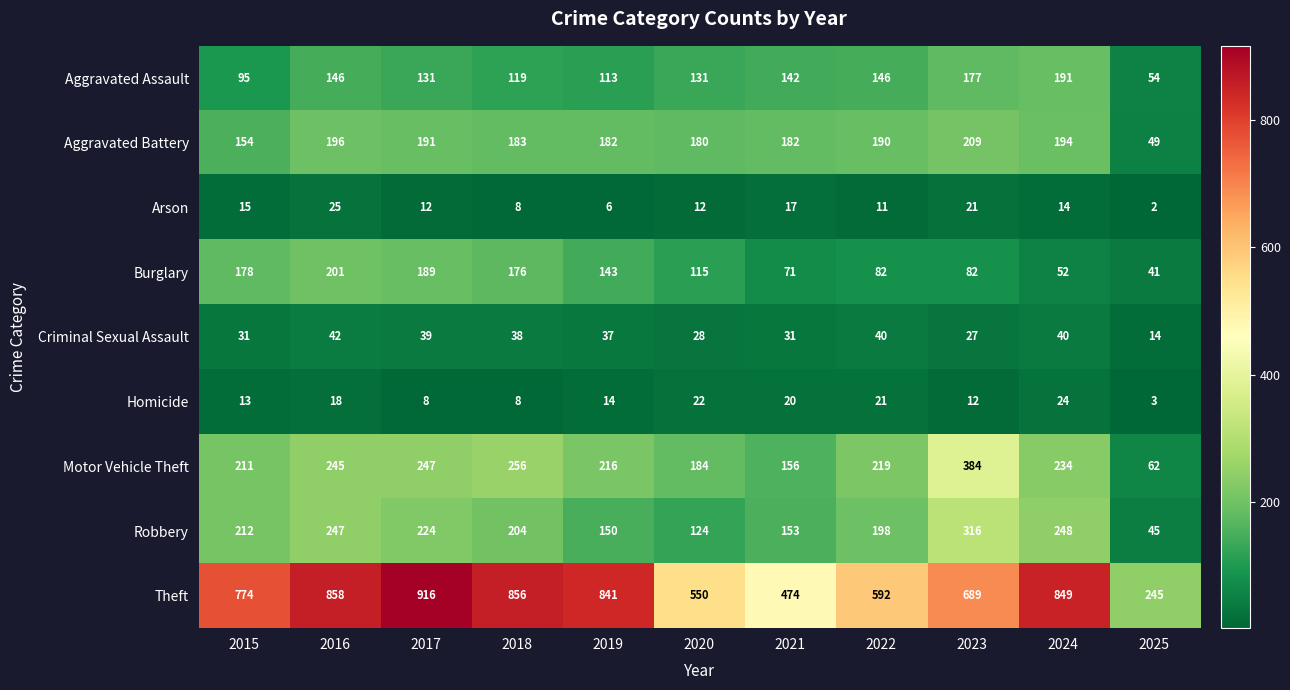

The value of Homicide at 2016 is 5. True or false?

False